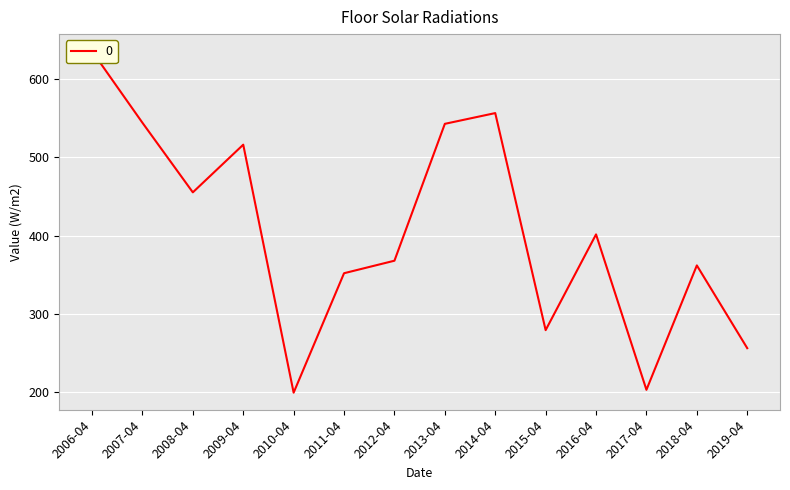

List the labels in order of value, largest first.

2006-04, 2014-04, 2007-04, 2013-04, 2009-04, 2008-04, 2016-04, 2012-04, 2018-04, 2011-04, 2015-04, 2019-04, 2017-04, 2010-04